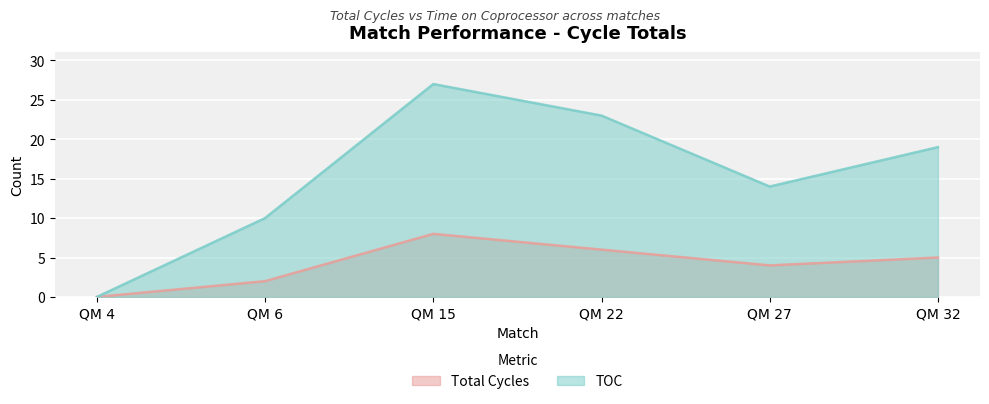

What is the value of the TOC point at the 4th from the left?

23